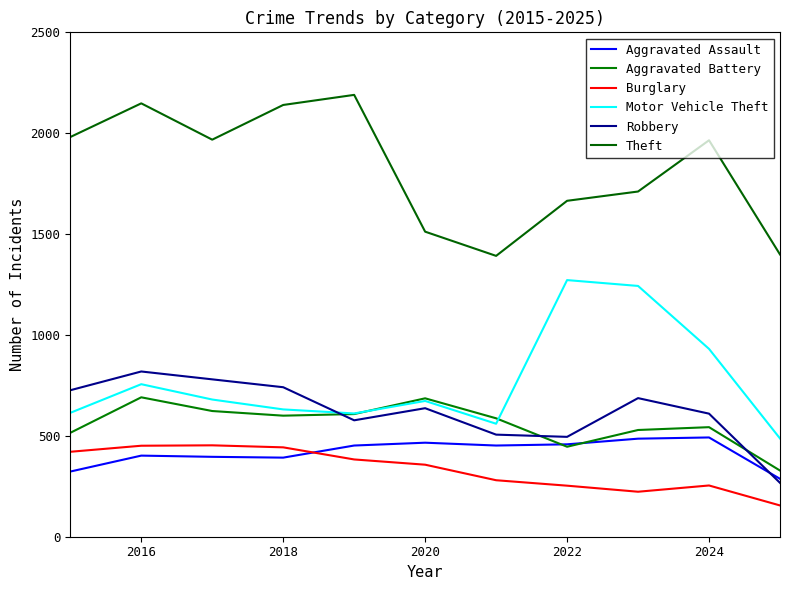

How many lines are shown in the chart?

6